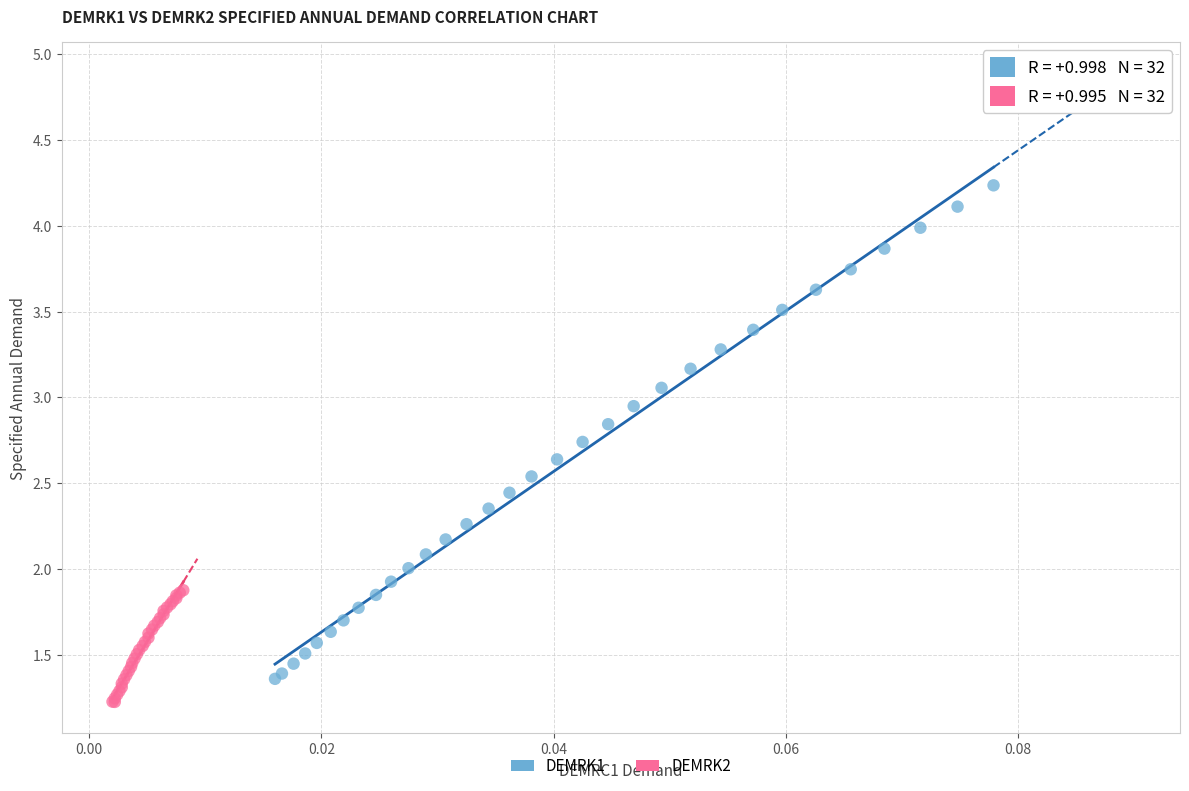

Which series contains the highest Y value?

DEMRK1